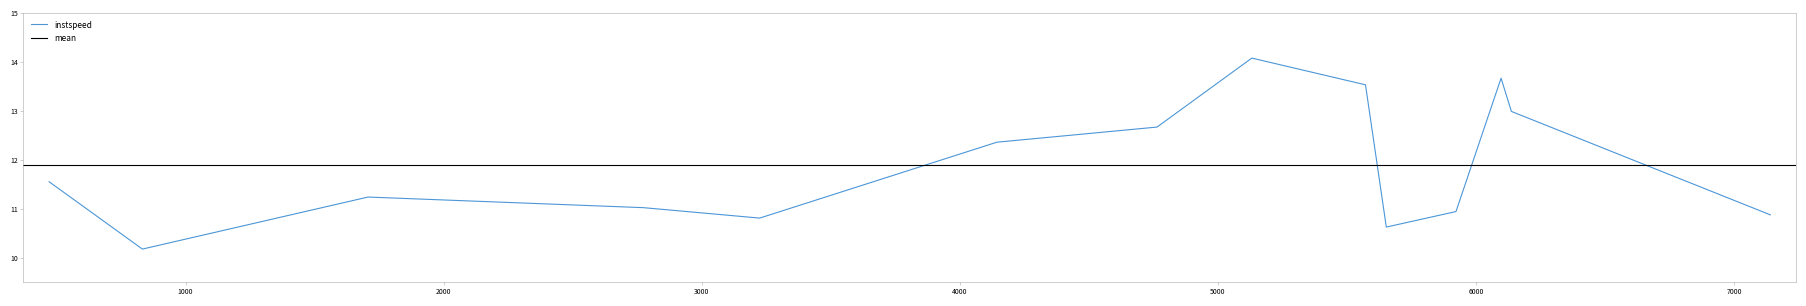

True or false: the data shows 10.8 at 3224.7380685641165.

True